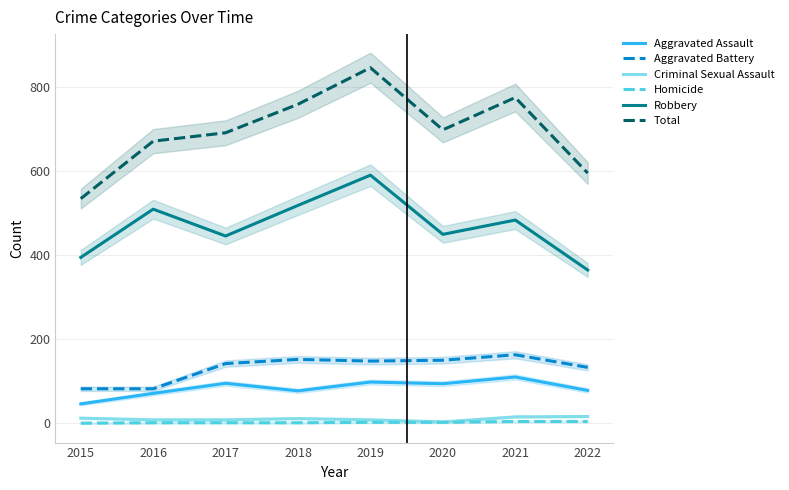

How many interior local peaks does the Aggravated Battery series have?

2